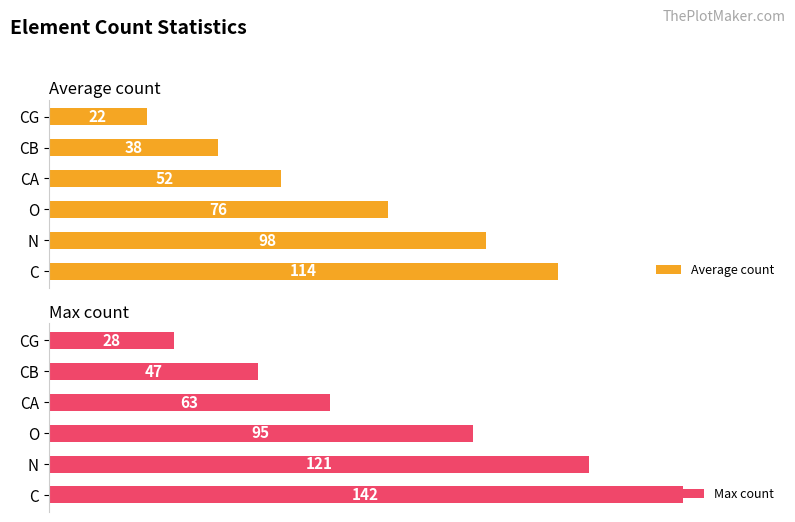

Between CB and CG, which series saw the biggest shift?

Max count